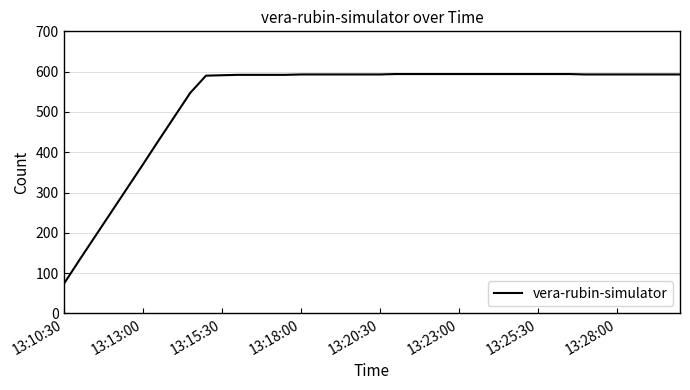

Count the number of data series in this chart.

1